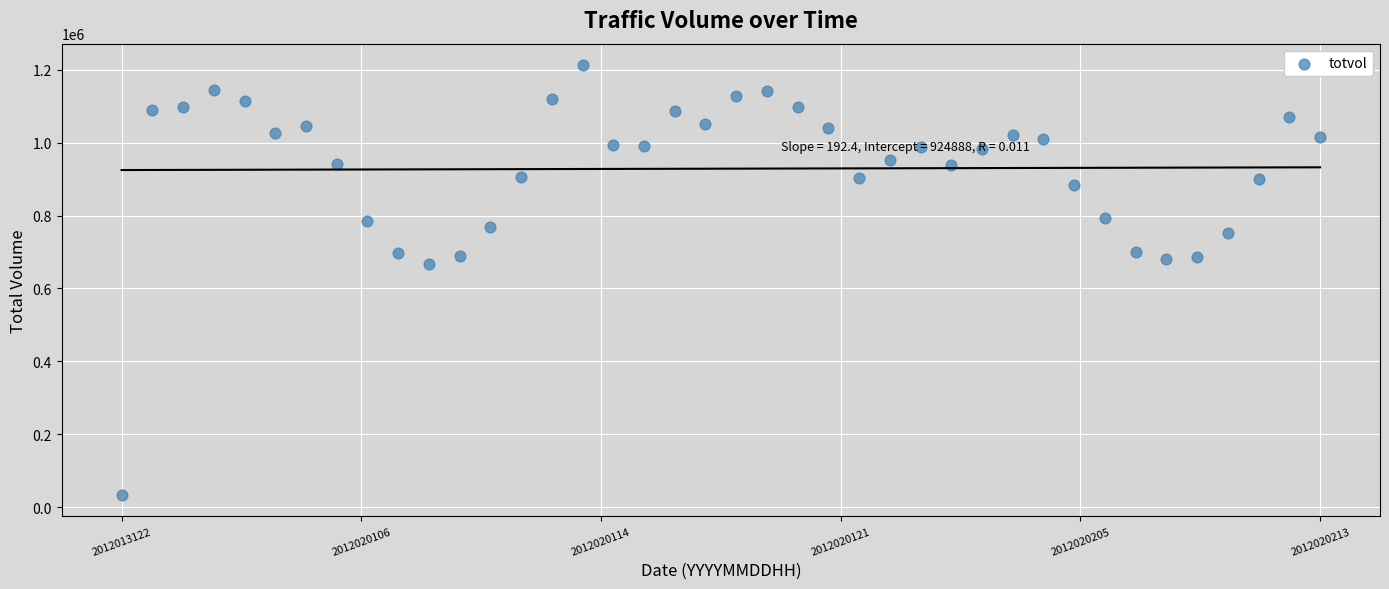

What is the range of Y values (max minus min)?

1178924